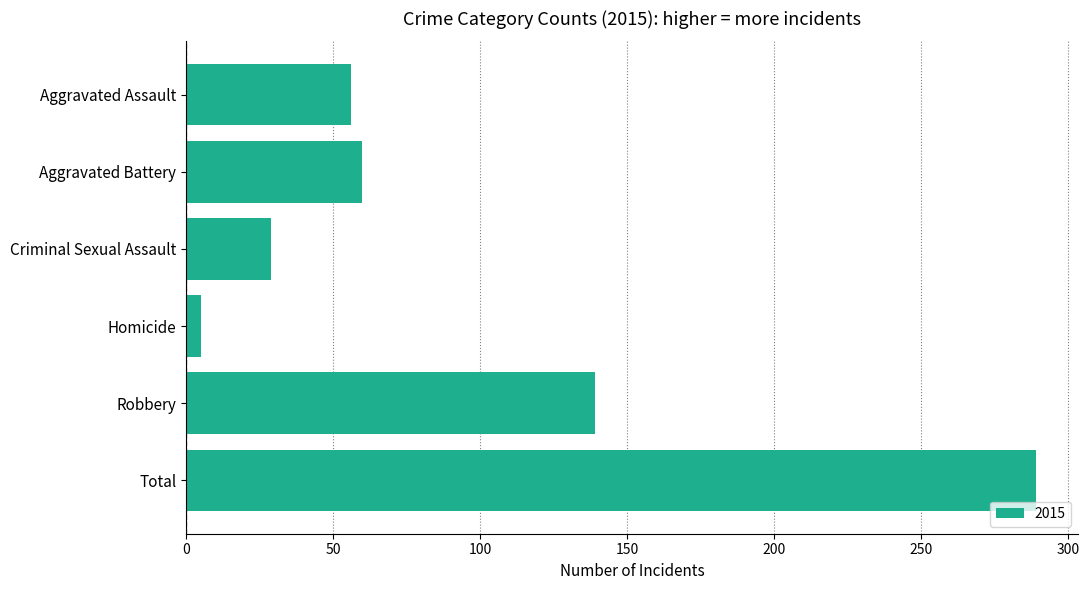

The value at Robbery is 239. True or false?

False